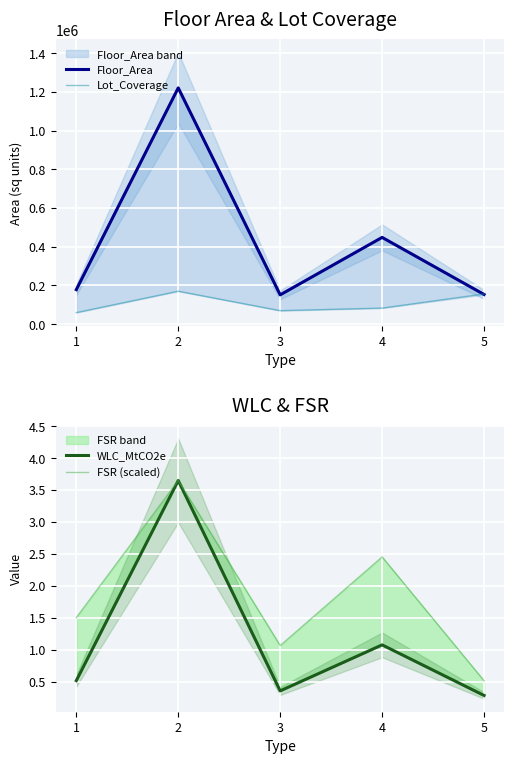

What is the sum of all FSR (scaled) values?

9.2